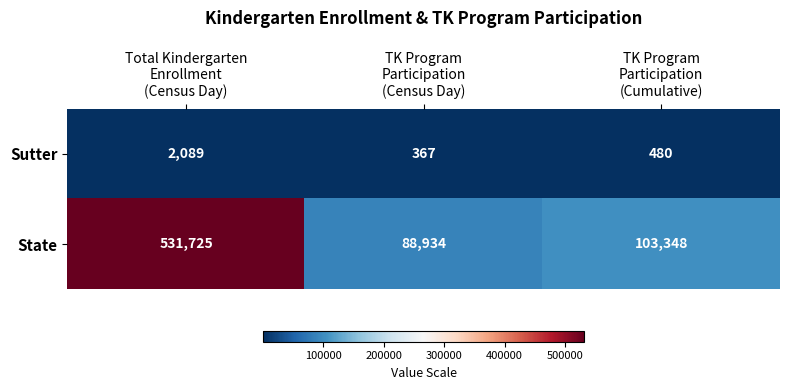

Reading left to right, what are all the values shown in this chart?

Sutter: 2089	367	480
State: 531725	88934	103348